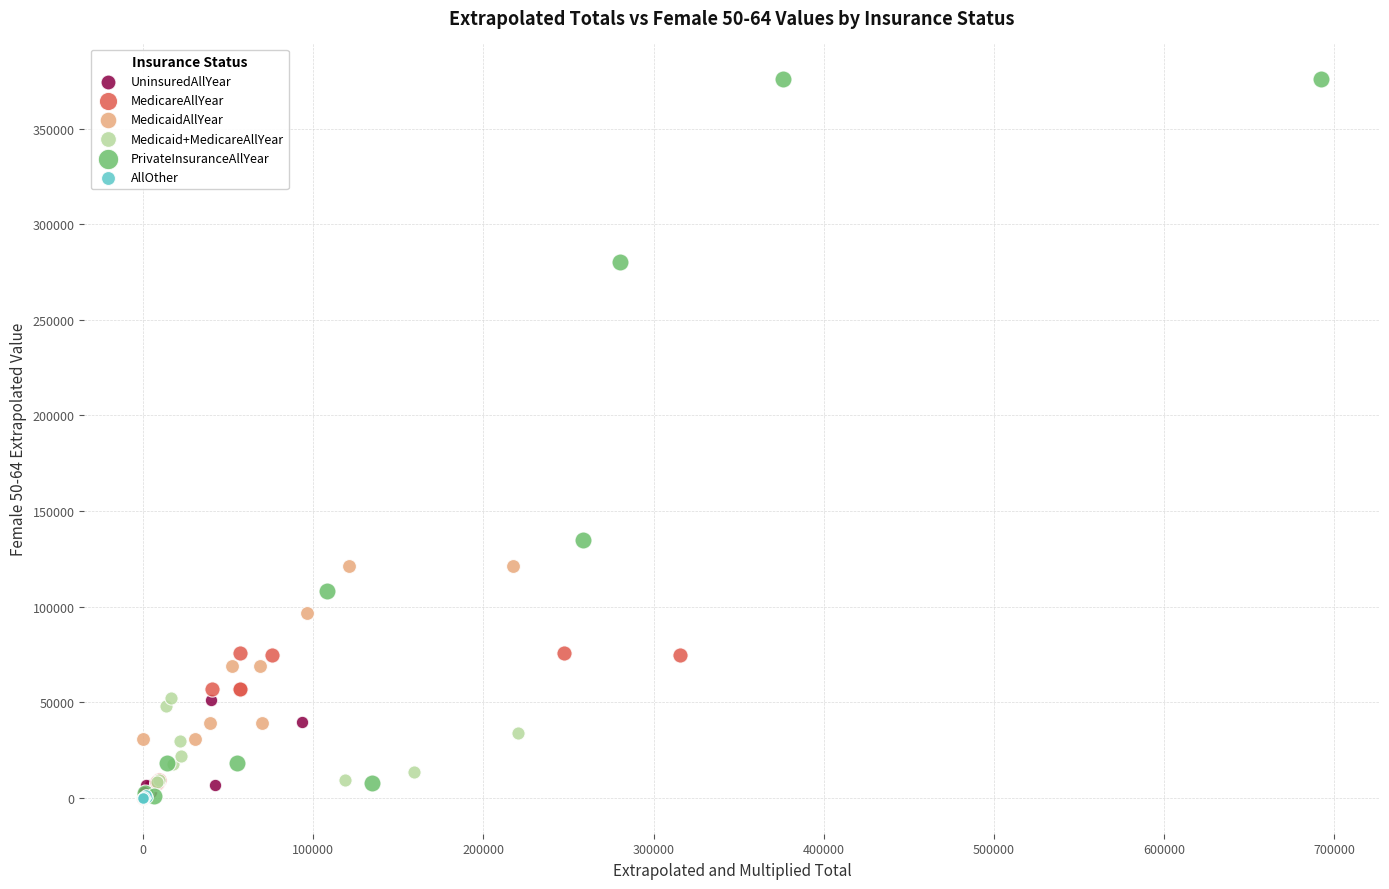

Which series has the widest spread of Y values?

PrivateInsuranceAllYear